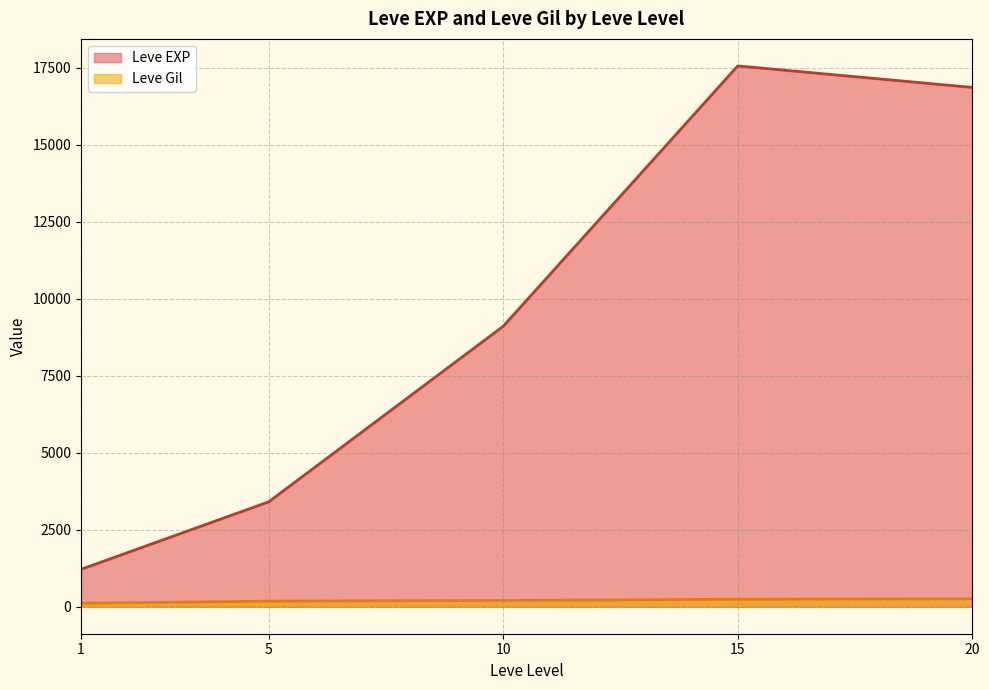

List the series in order of their overall mean, lowest first.

Leve Gil, Leve EXP